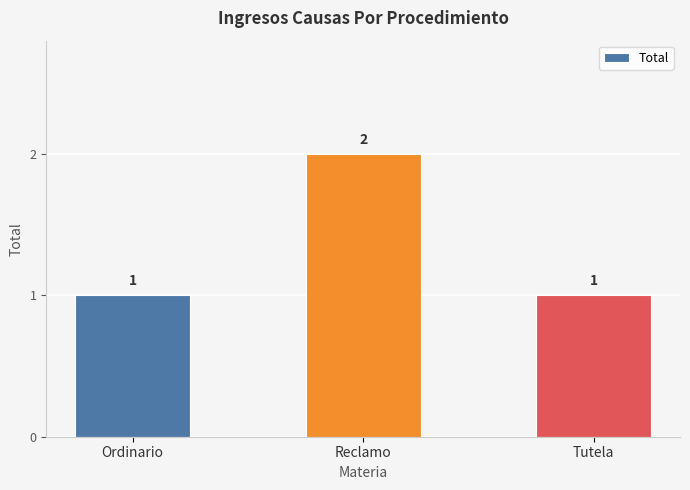

Which label corresponds to the largest value in the chart?

Reclamo